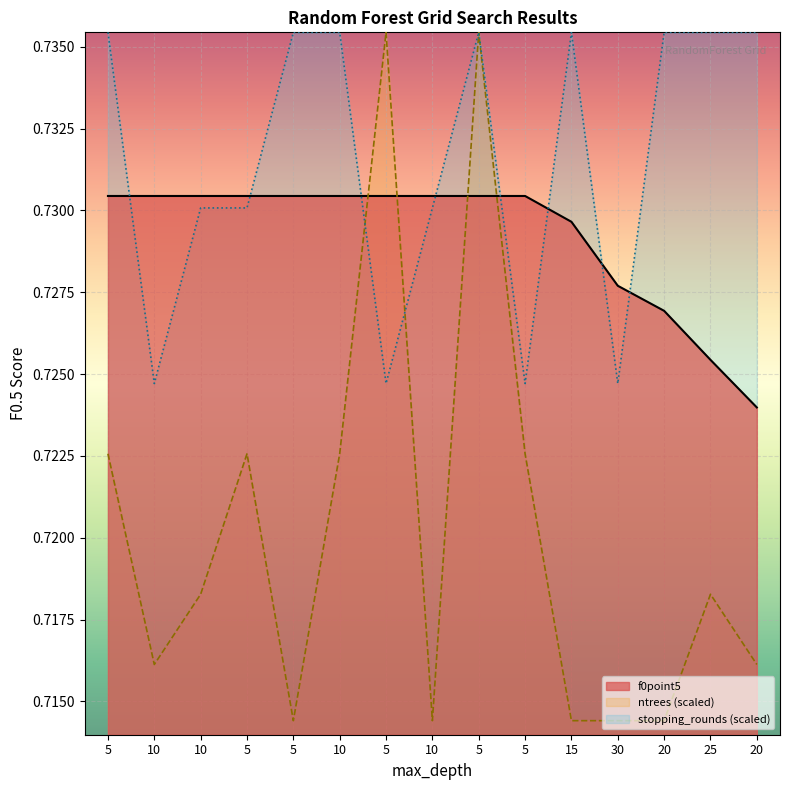

True or false: stopping_rounds_norm and ntrees_norm intersect in this chart.

True